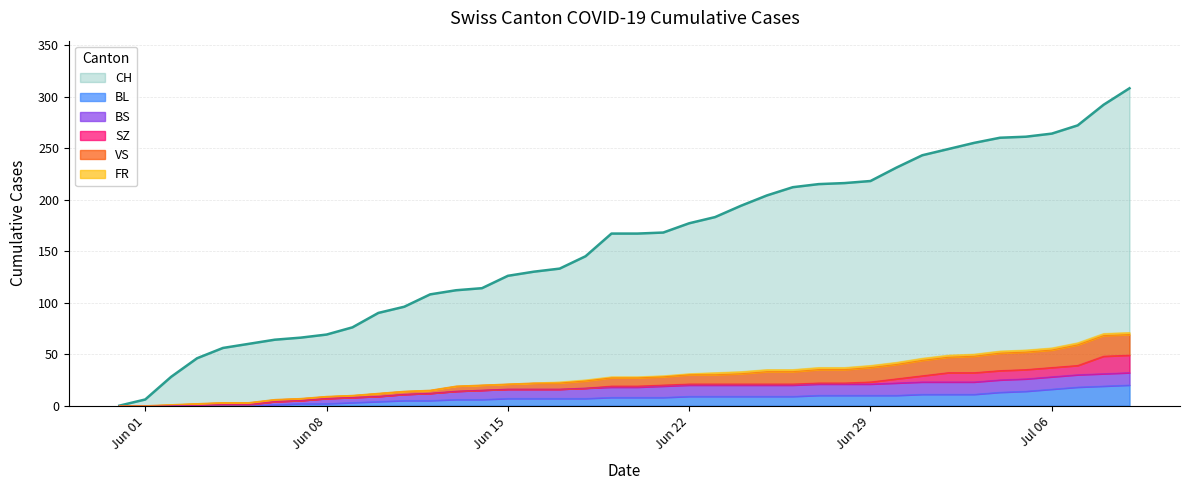

What is the maximum value shown in the chart?

308